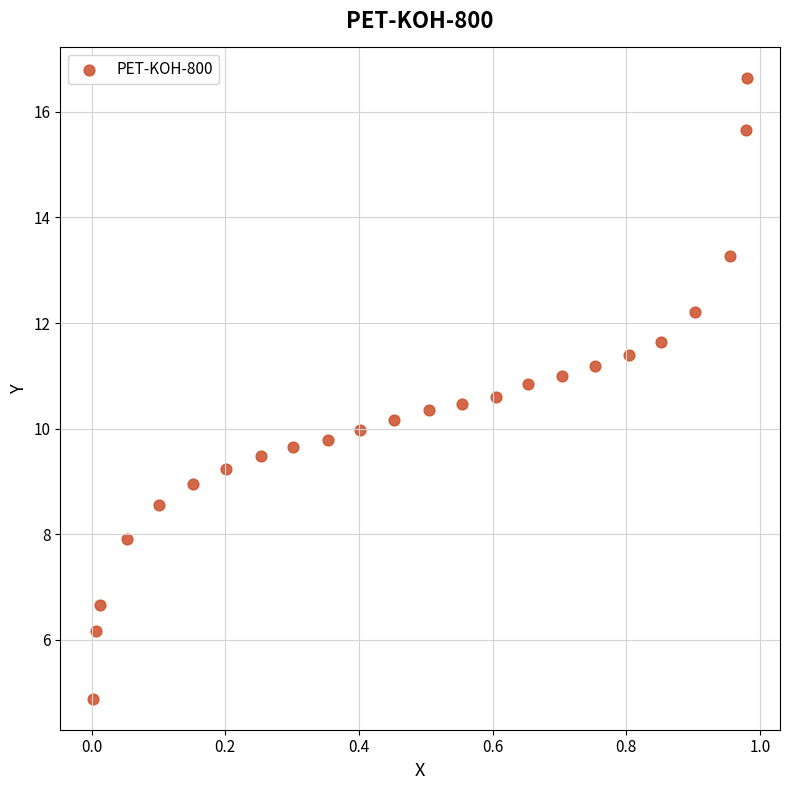

List the coordinates of all points as (Y, X) pairs, reading left to right.

(4.9, 0.0)  (6.2, 0.0)  (6.7, 0.0)  (7.9, 0.1)  (8.6, 0.1)  (9.0, 0.2)  (9.2, 0.2)  (9.5, 0.3)  (9.6, 0.3)  (9.8, 0.4)  (10.0, 0.4)  (10.2, 0.5)  (10.4, 0.5)  (10.5, 0.6)  (10.6, 0.6)  (10.8, 0.7)  (11.0, 0.7)  (11.2, 0.8)  (11.4, 0.8)  (11.6, 0.9)  (12.2, 0.9)  (13.3, 1.0)  (15.7, 1.0)  (16.6, 1.0)